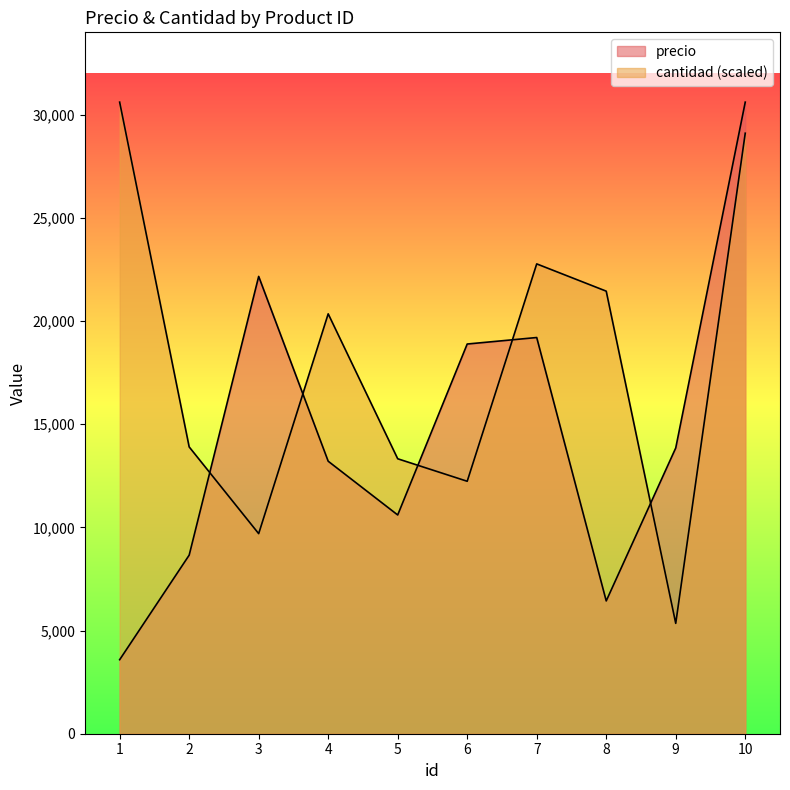

Where is the first local minimum for cantidad?

3